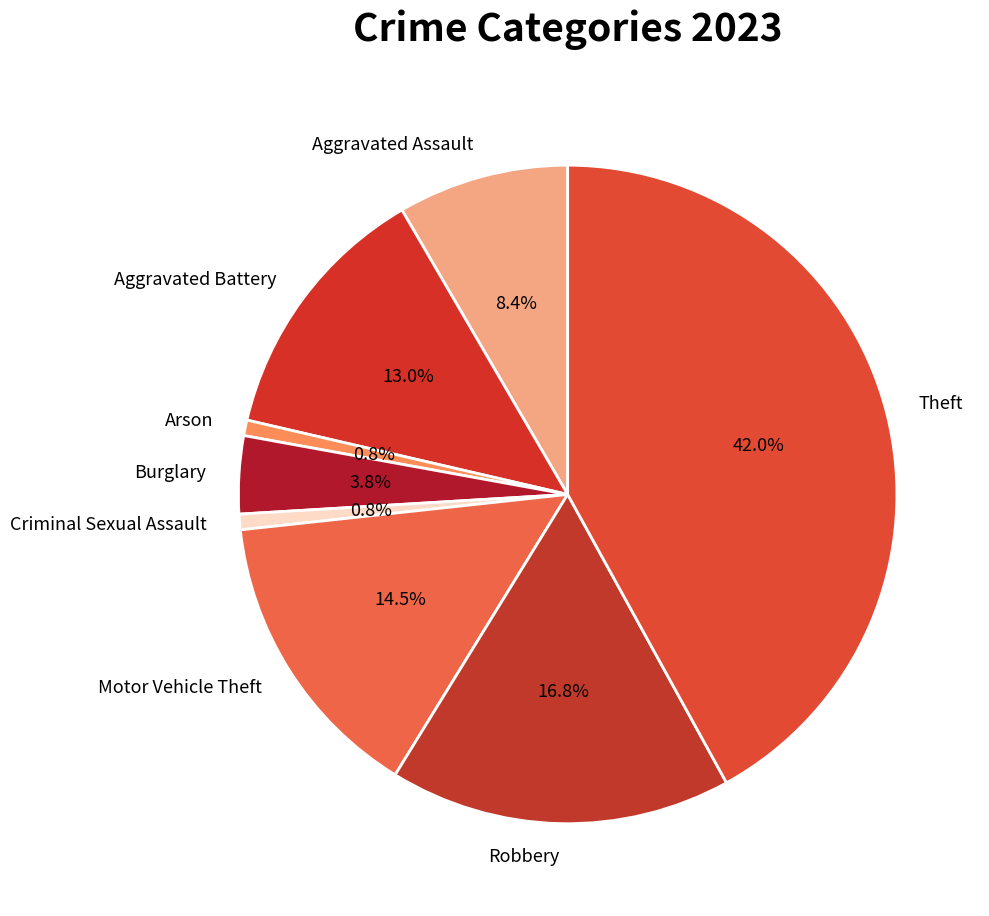

Is there a majority slice in this chart?

No